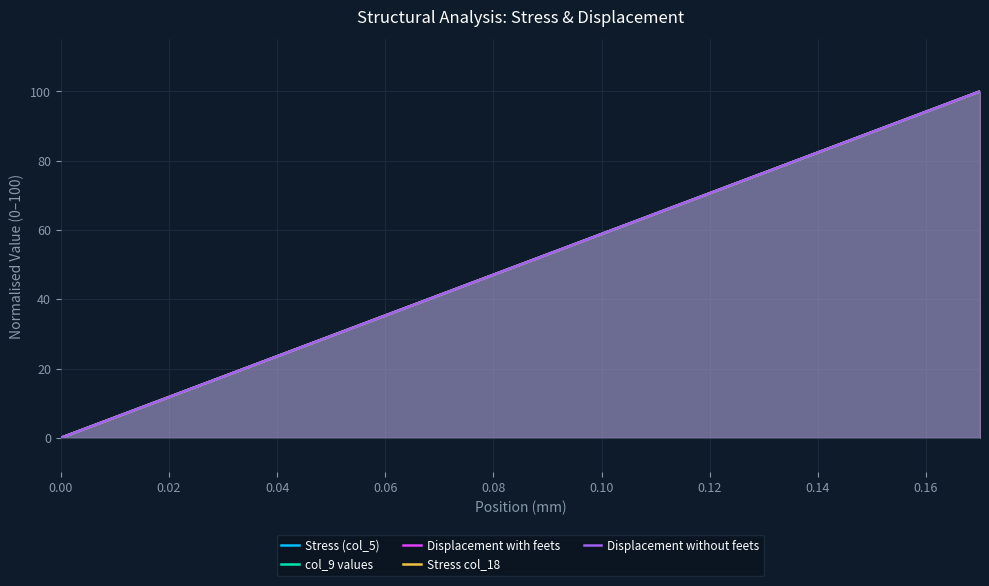

What is the total value across all series at 0.06?

176.5